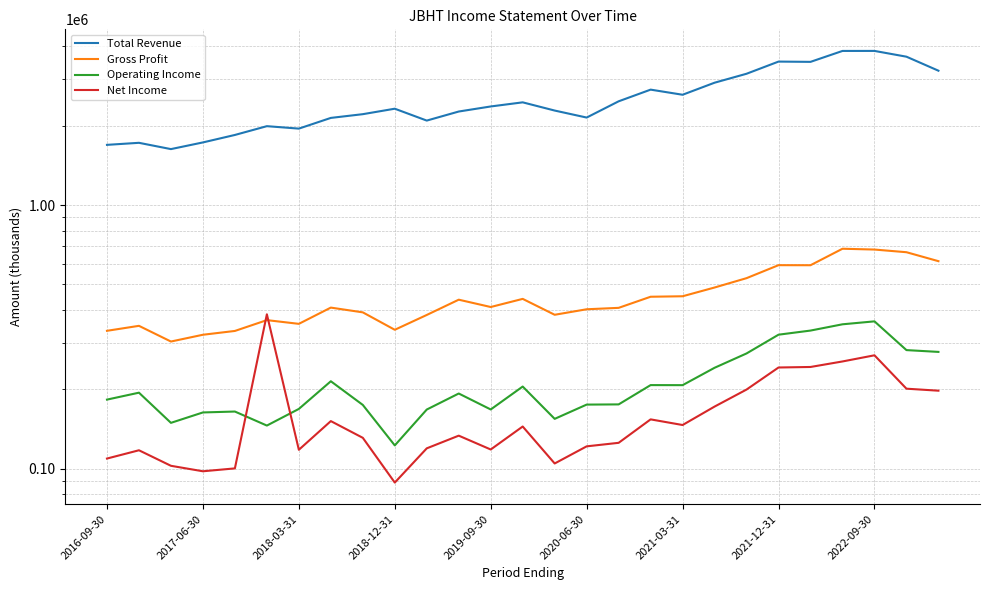

The value of Net Income at 2018-03-31 is 51426. True or false?

False